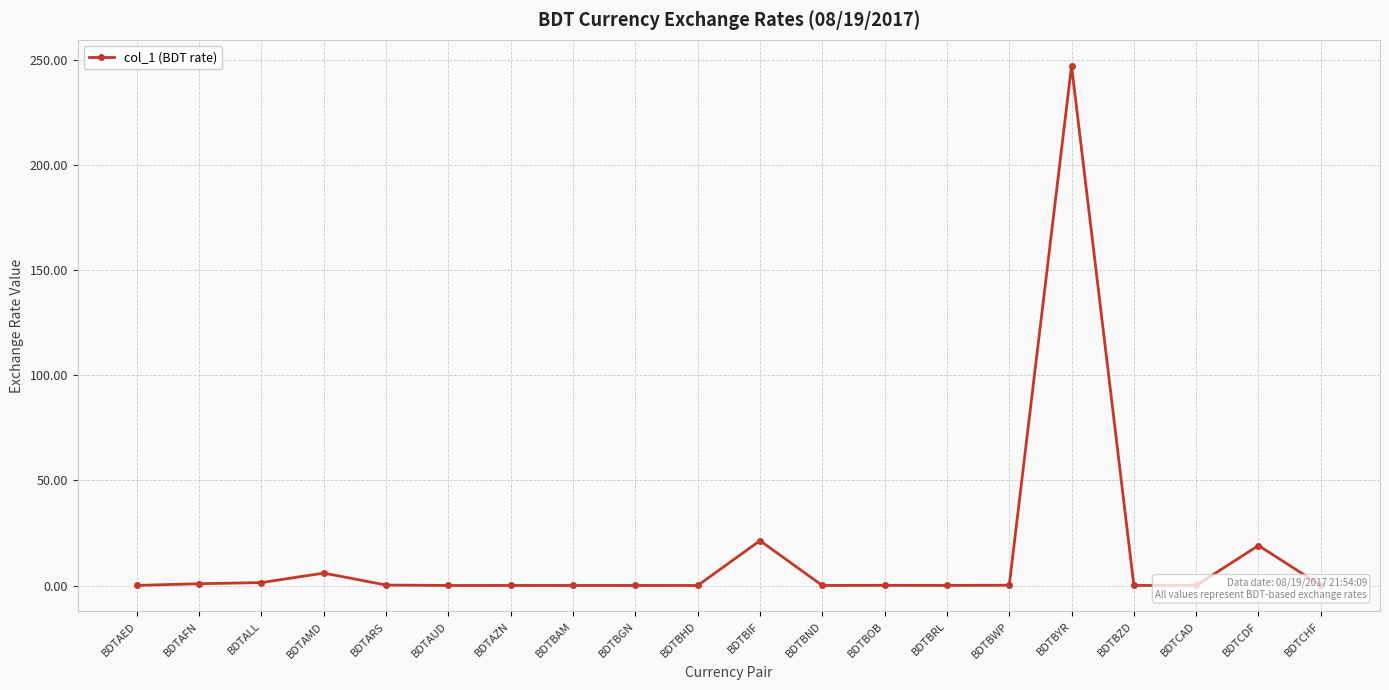

How many distinct data groups are displayed?

1